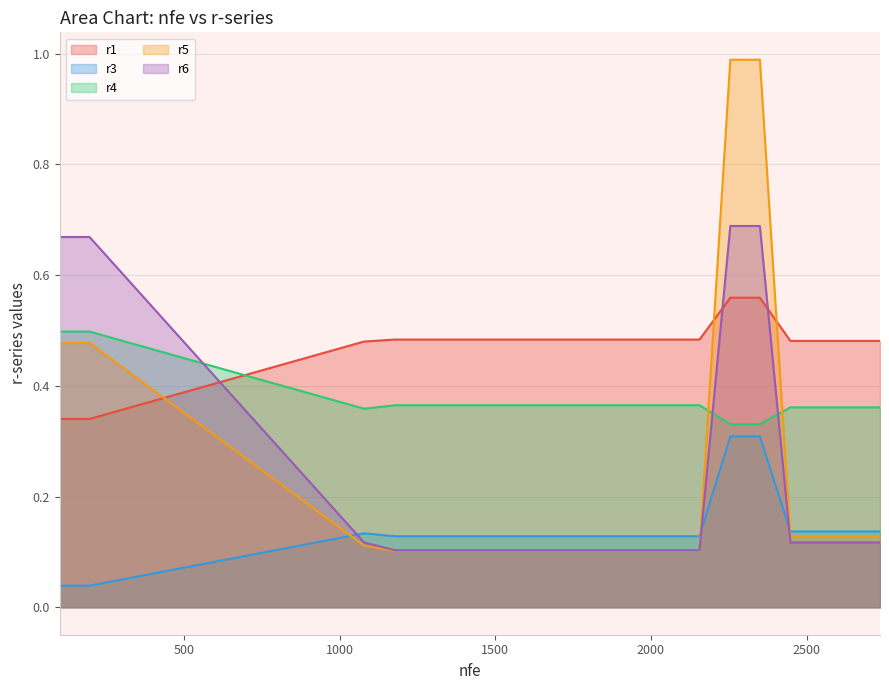

At which category is the sum across all series the highest?

2255